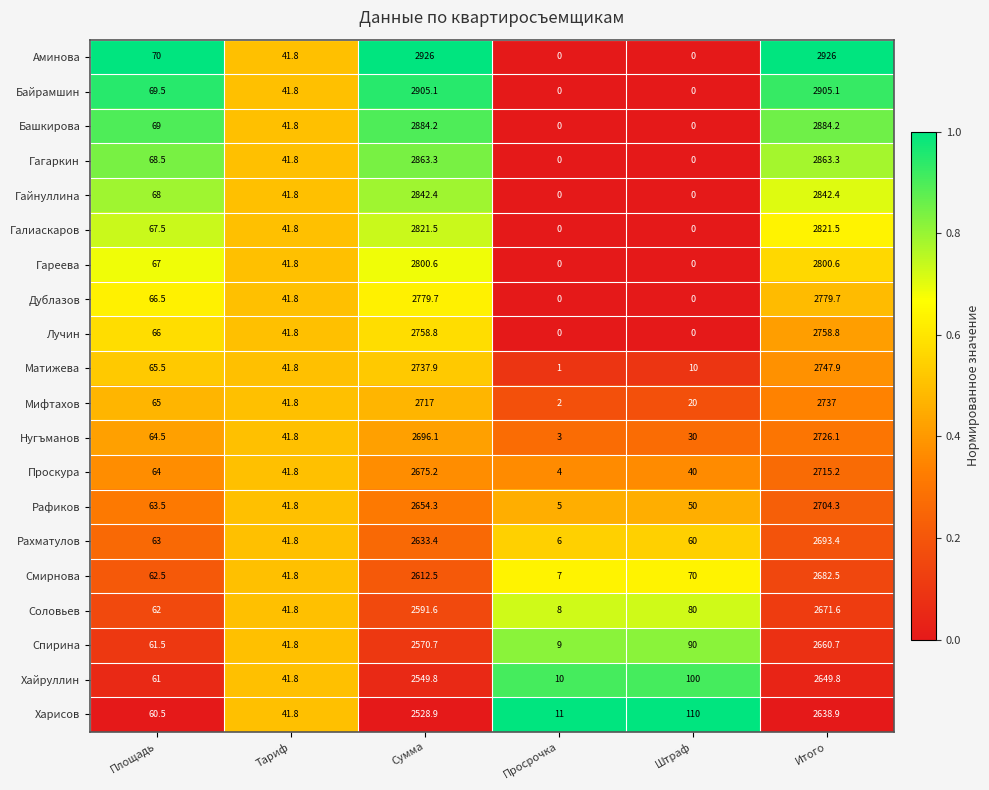

At which category is the sum across all series the highest?

Итого